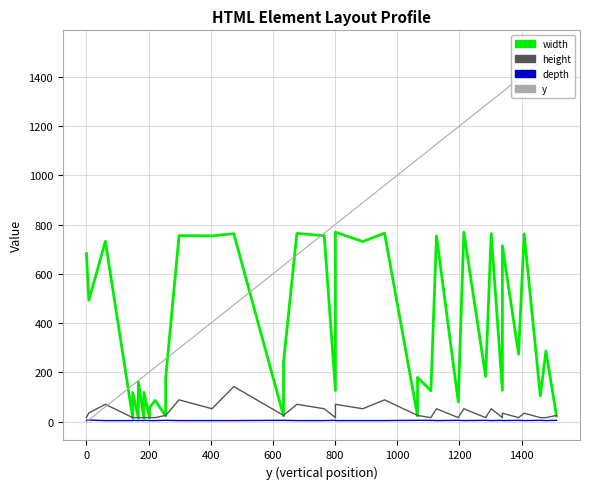

How many times do height and y cross each other?

1